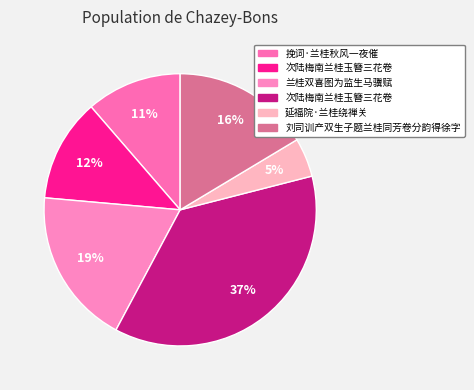

Rank the categories by value from highest to lowest.

次陆梅南兰桂玉簪三花卷, 兰桂双喜图为监生马骥赋, 刘司训产双生子题兰桂同芳卷分韵得徐字, 次陆梅南兰桂玉簪三花卷, 挽词·兰桂秋风一夜催, 延福院·兰桂绕禅关